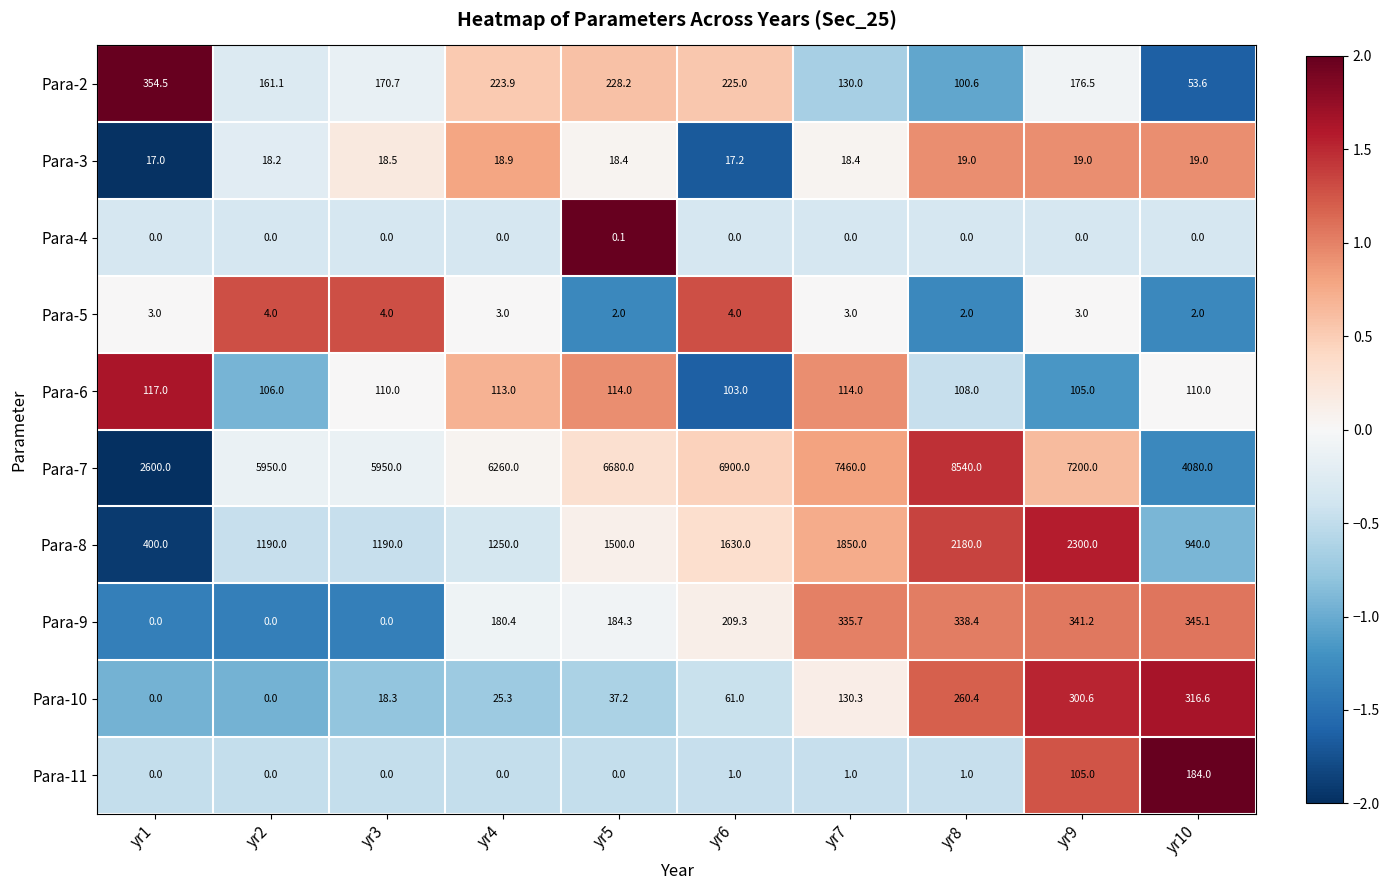

What is the spread (max minus min) of values at yr8?

8540.0